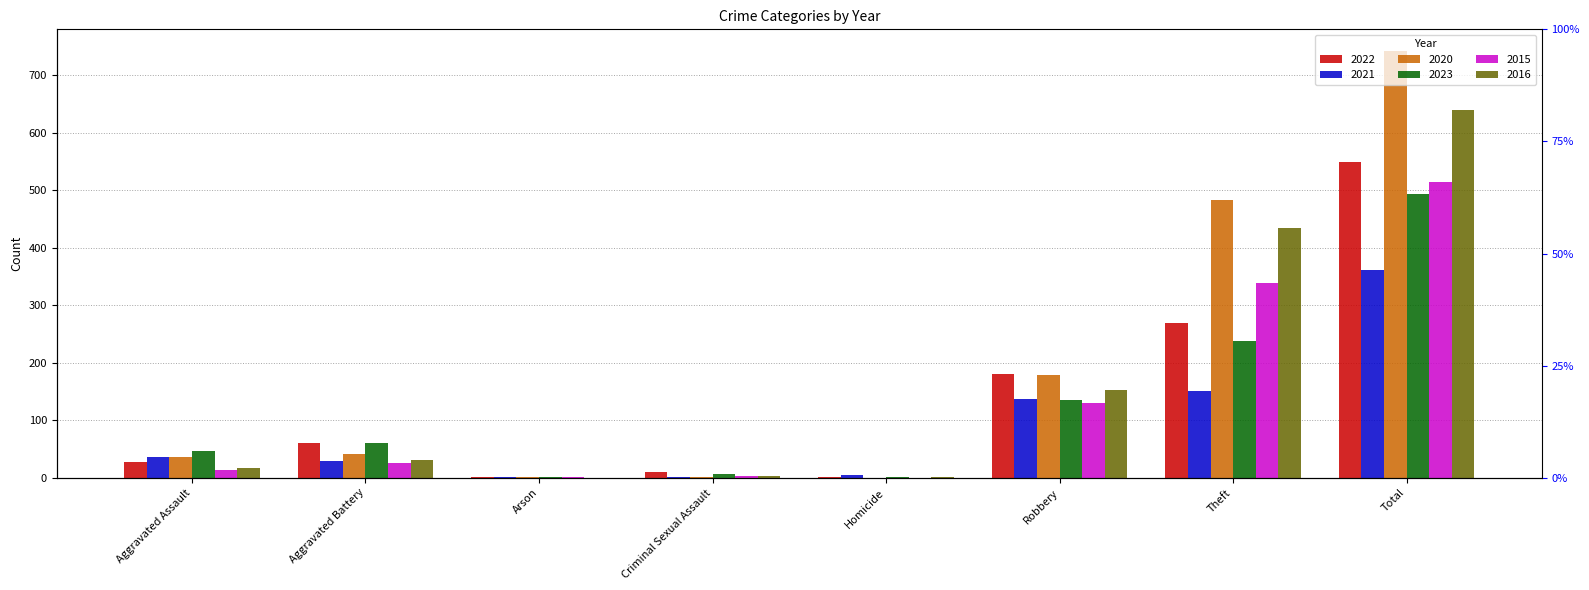

What is the sum of all 2016 values?

1278